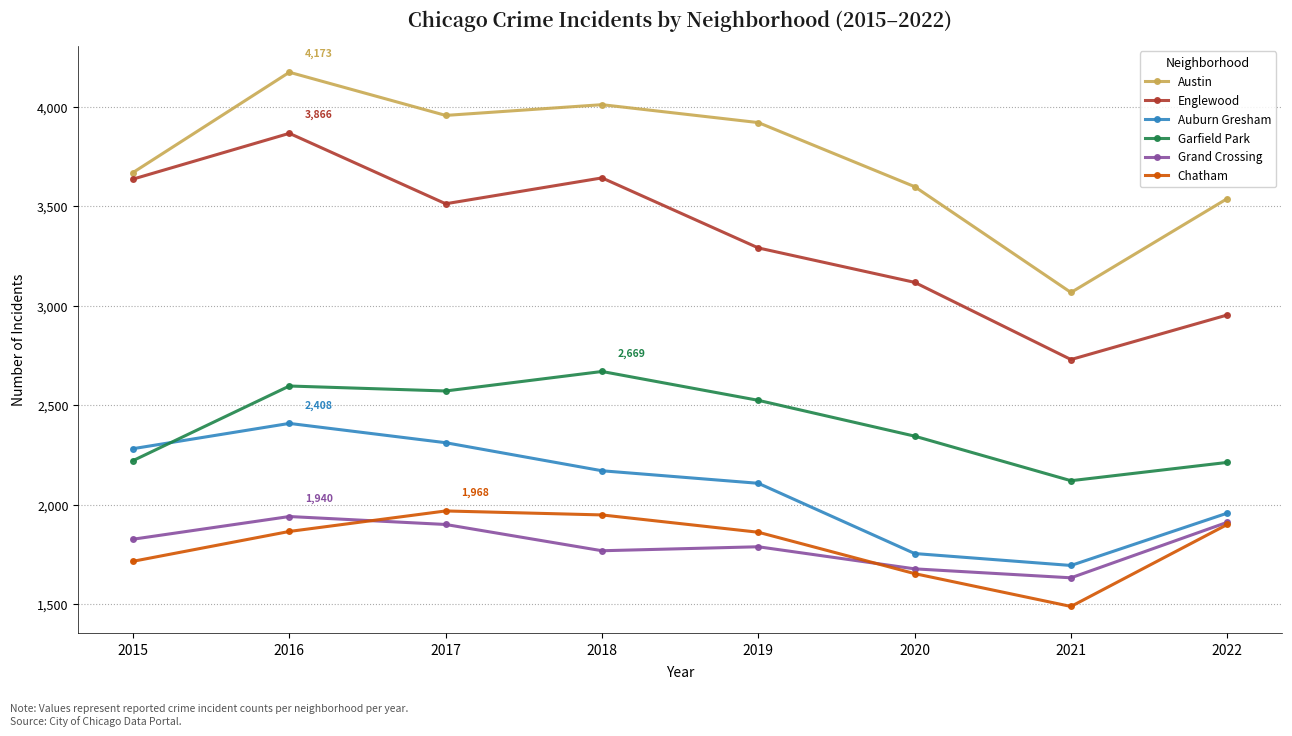

Which series has the largest range (max minus min)?

Englewood